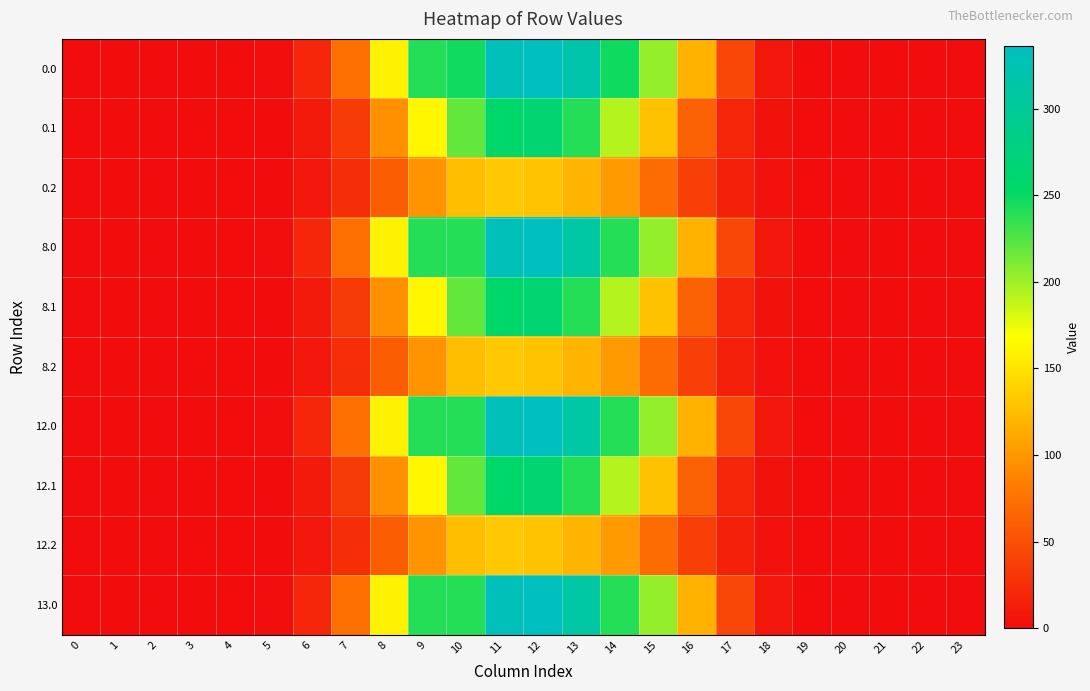

Rank the series by their maximum value, from highest to lowest.

0.0, 8.0, 12.0, 13.0, 0.1, 8.1, 12.1, 0.2, 8.2, 12.2